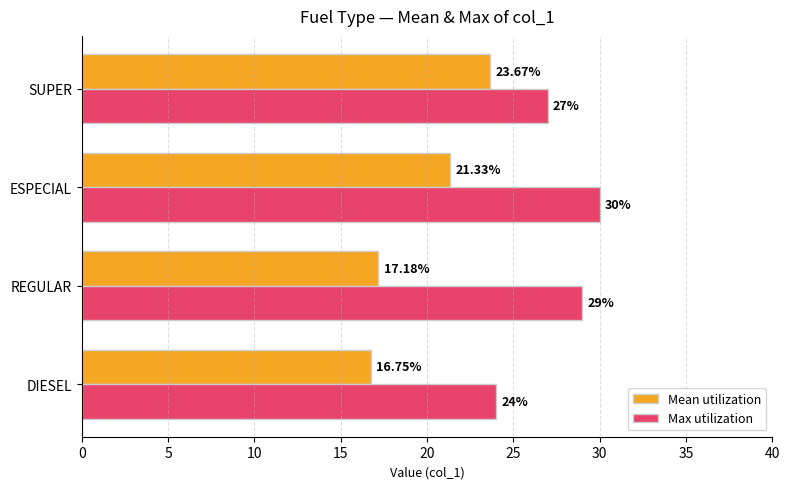

Which category has the highest value across all series?

ESPECIAL